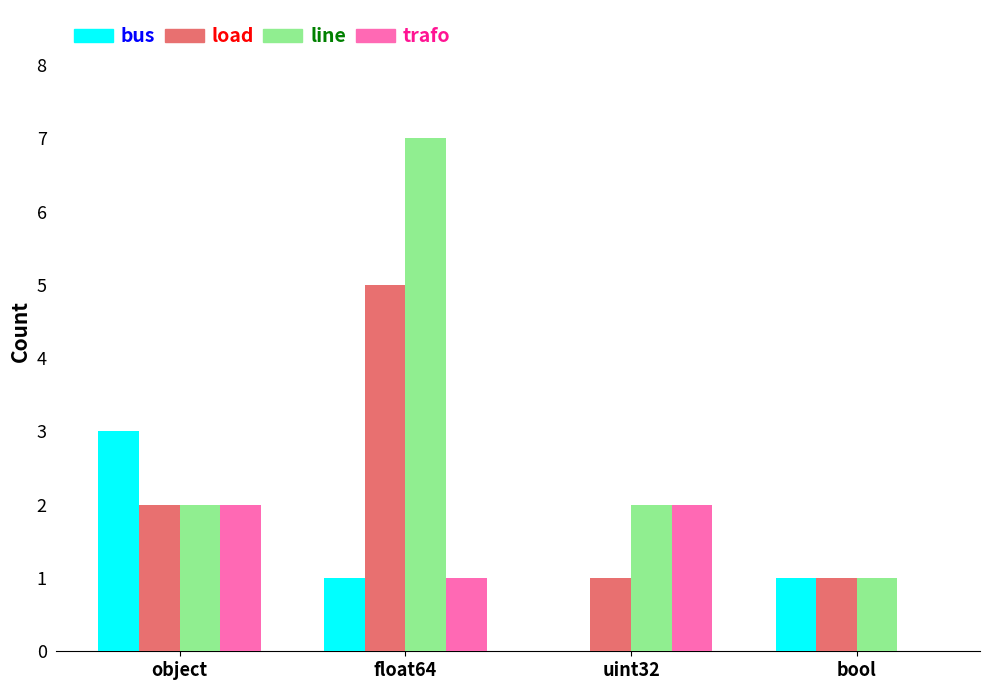

Which series has the largest total across all categories?

line